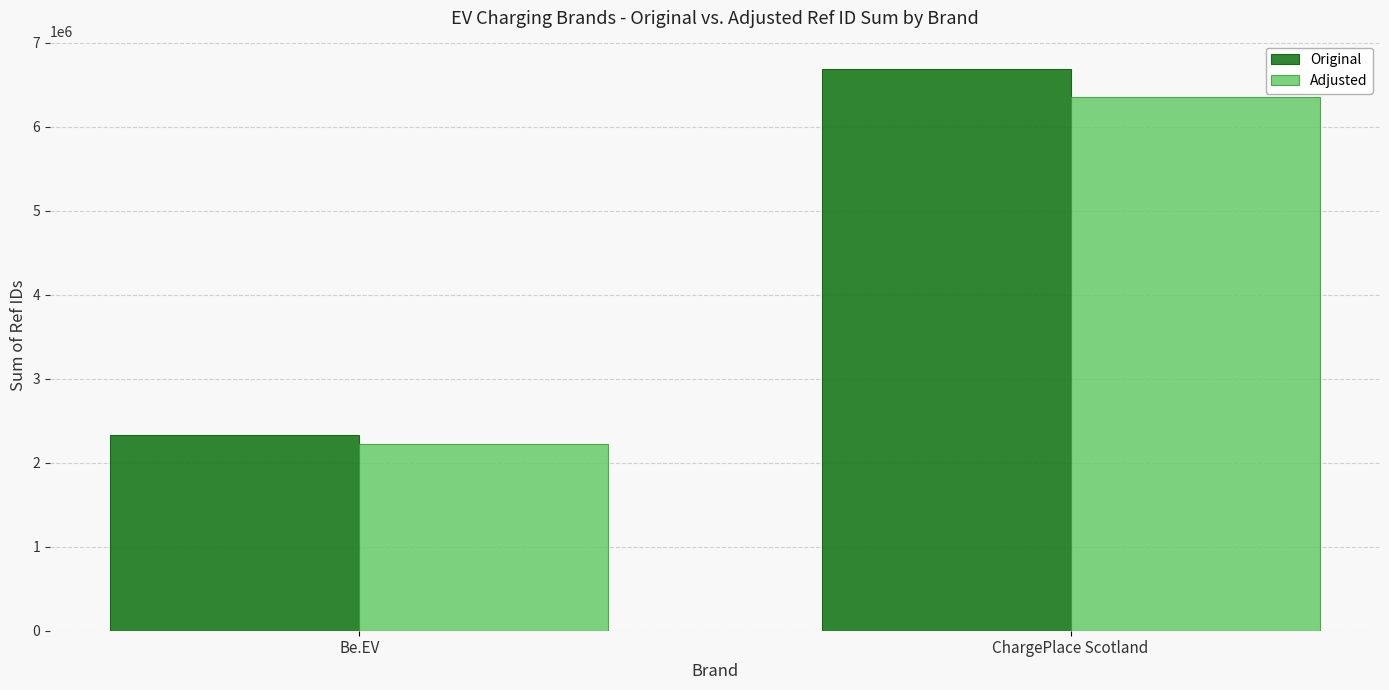

How many data points does each series have?

2